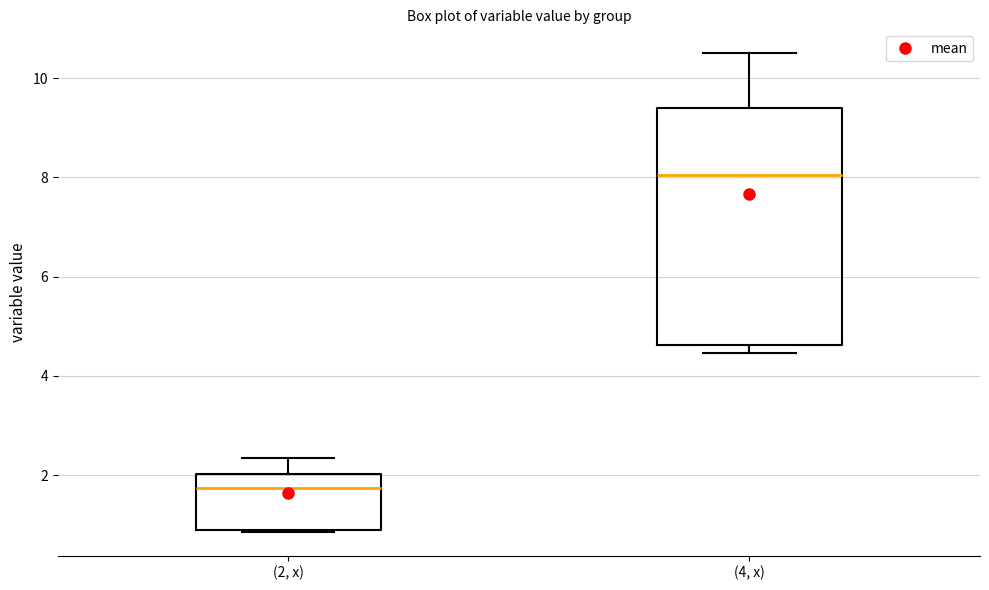

Which box has the highest median line?

(4, x)